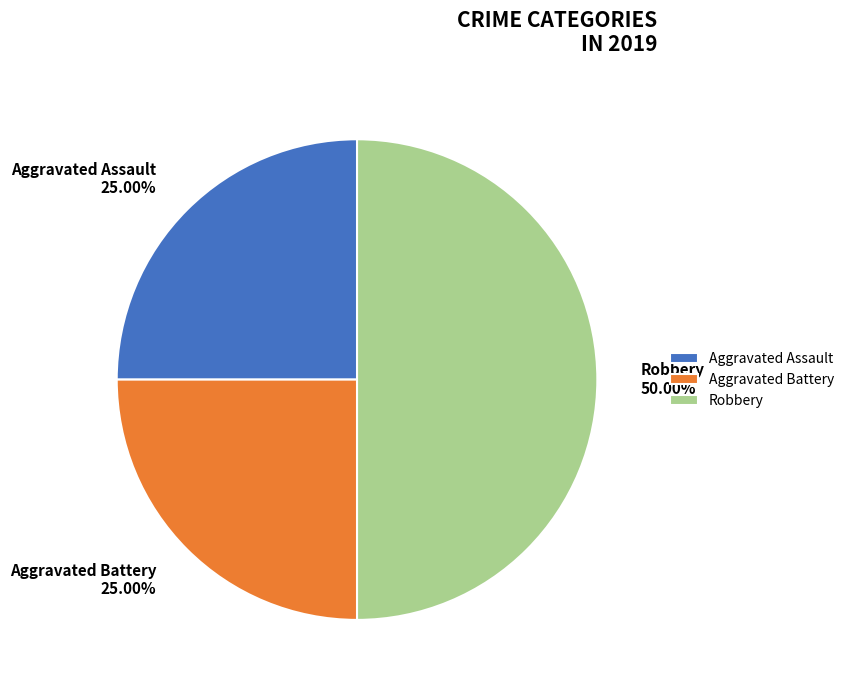

Does Aggravated Battery account for over 50% of the chart?

No